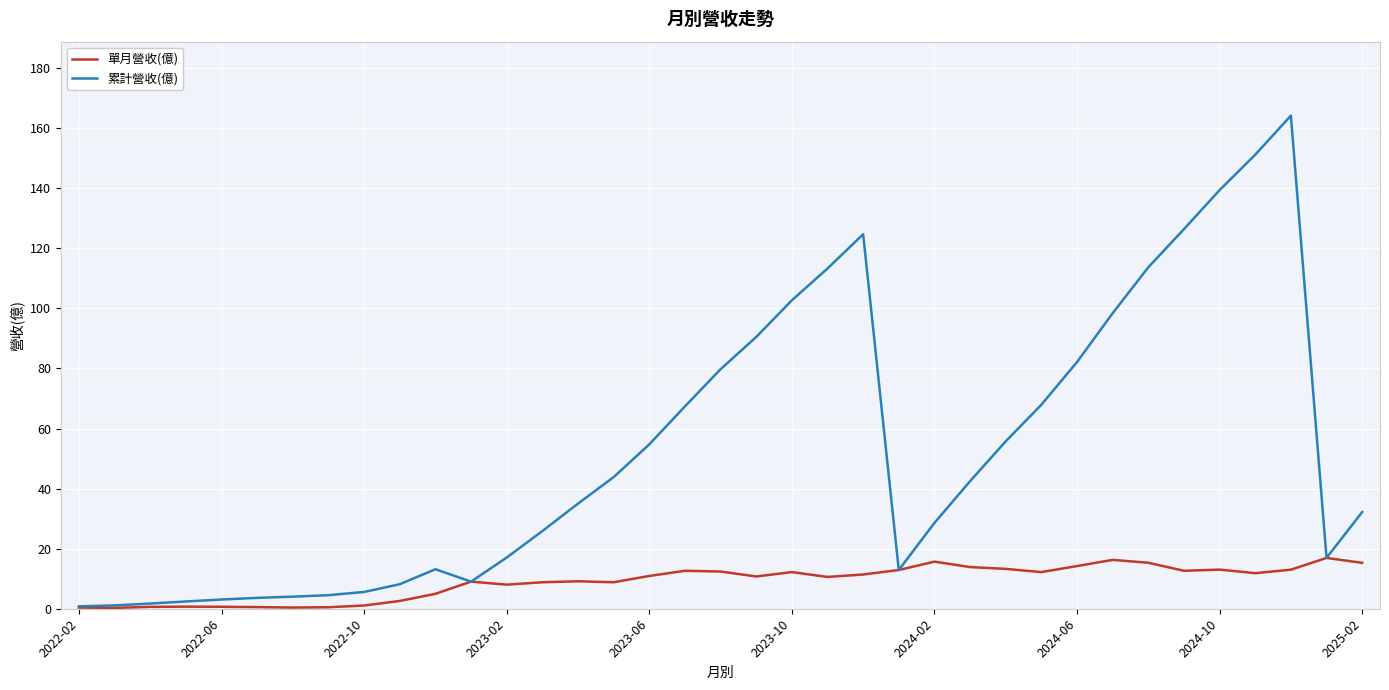

List the series in order of their overall mean, lowest first.

單月營收(億), 累計營收(億)